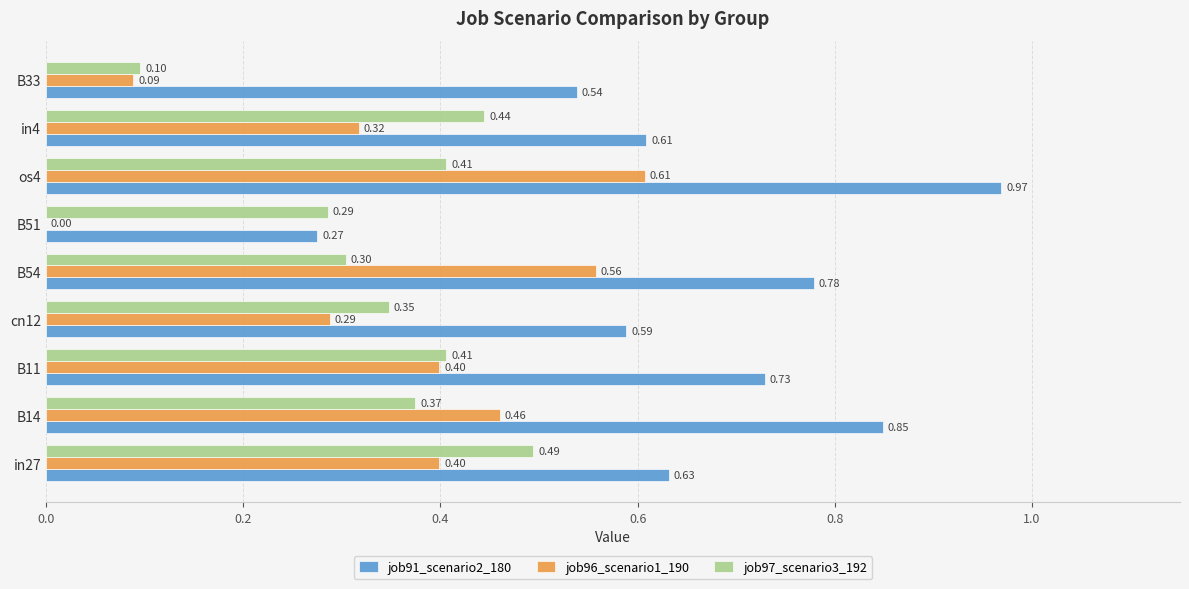

What is the sum of all job97_scenario3_192 values?

3.2